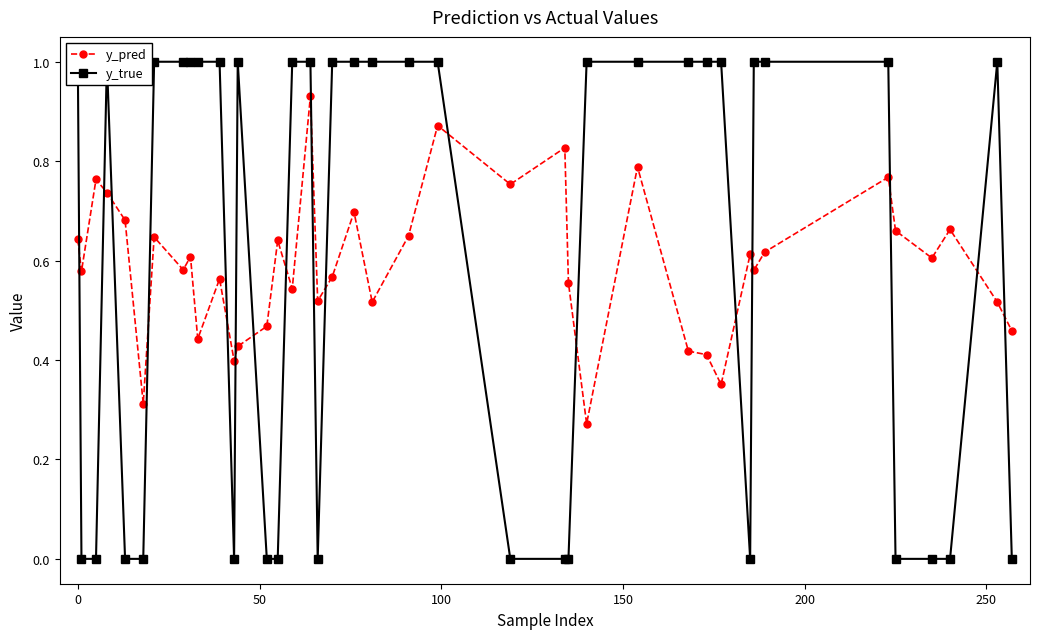

After their last crossing, which series has the higher values: y_pred or y_true?

y_pred